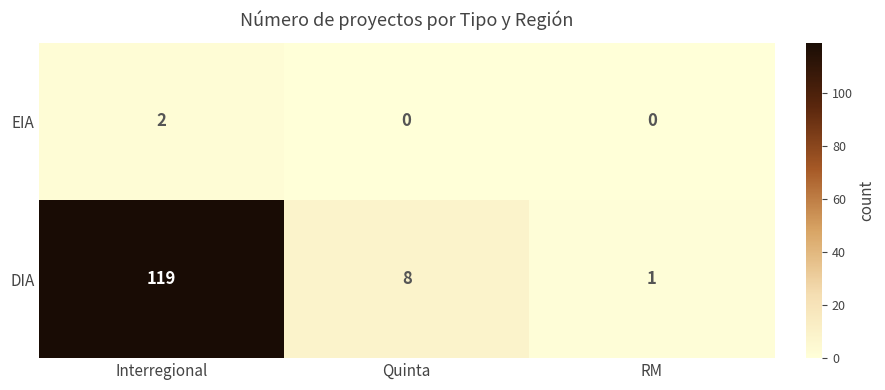

What is the spread (max minus min) of values at Interregional?

117